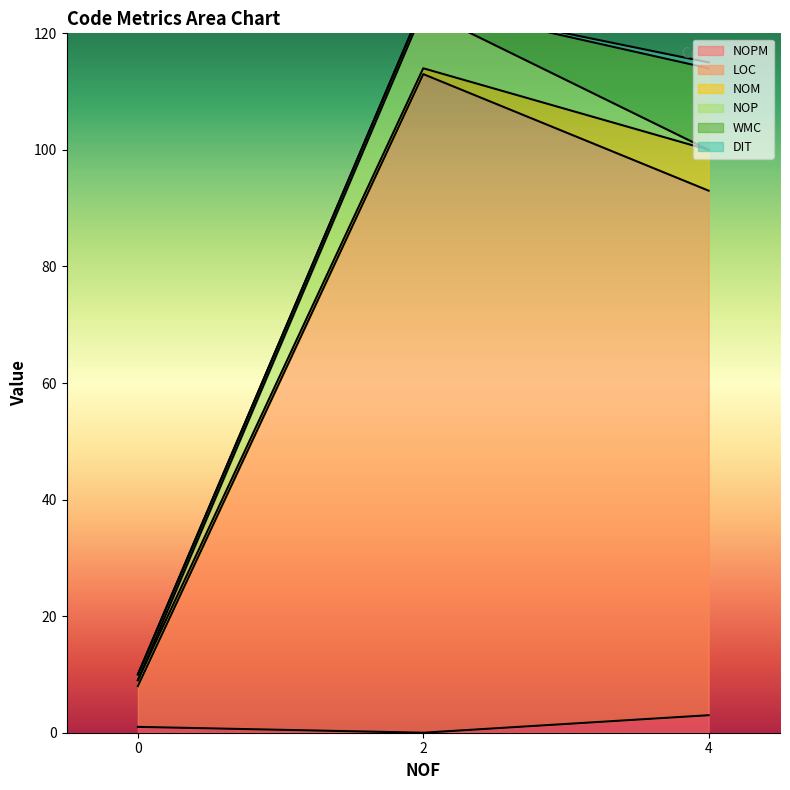

What is the spread (max minus min) of values at 2?

113